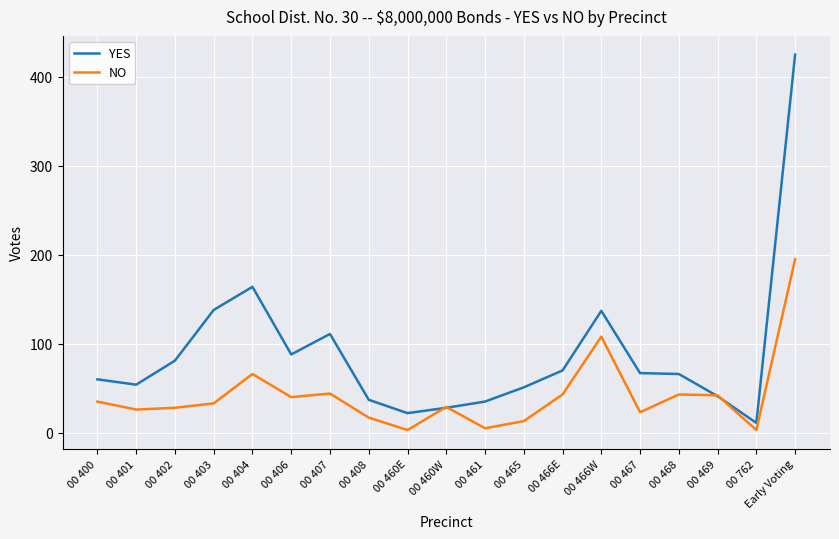

The value of NO at 00 400 is 14. True or false?

False